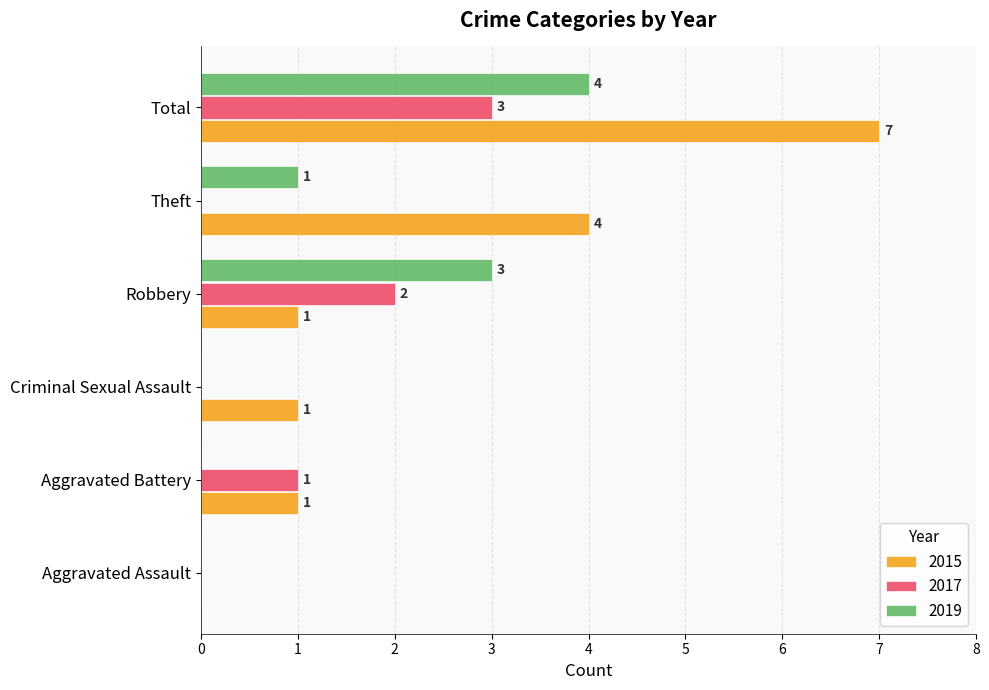

Between Aggravated Assault and Robbery, which series saw the biggest shift?

2019